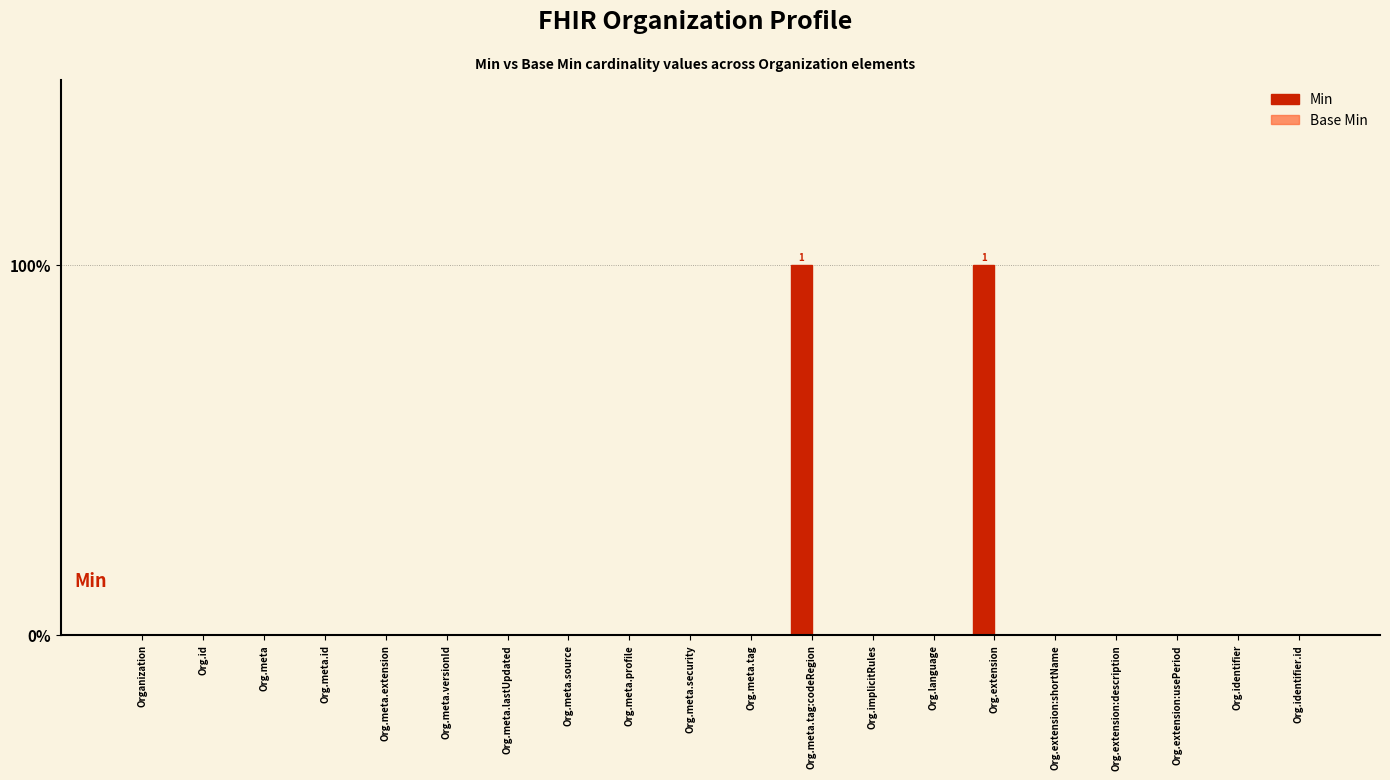

How many bars are there in total?

40